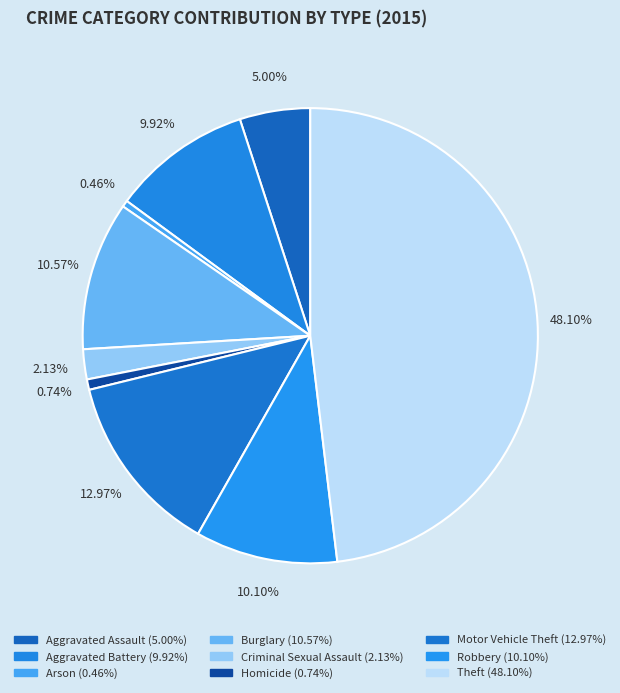

Which slice is the largest?

Theft